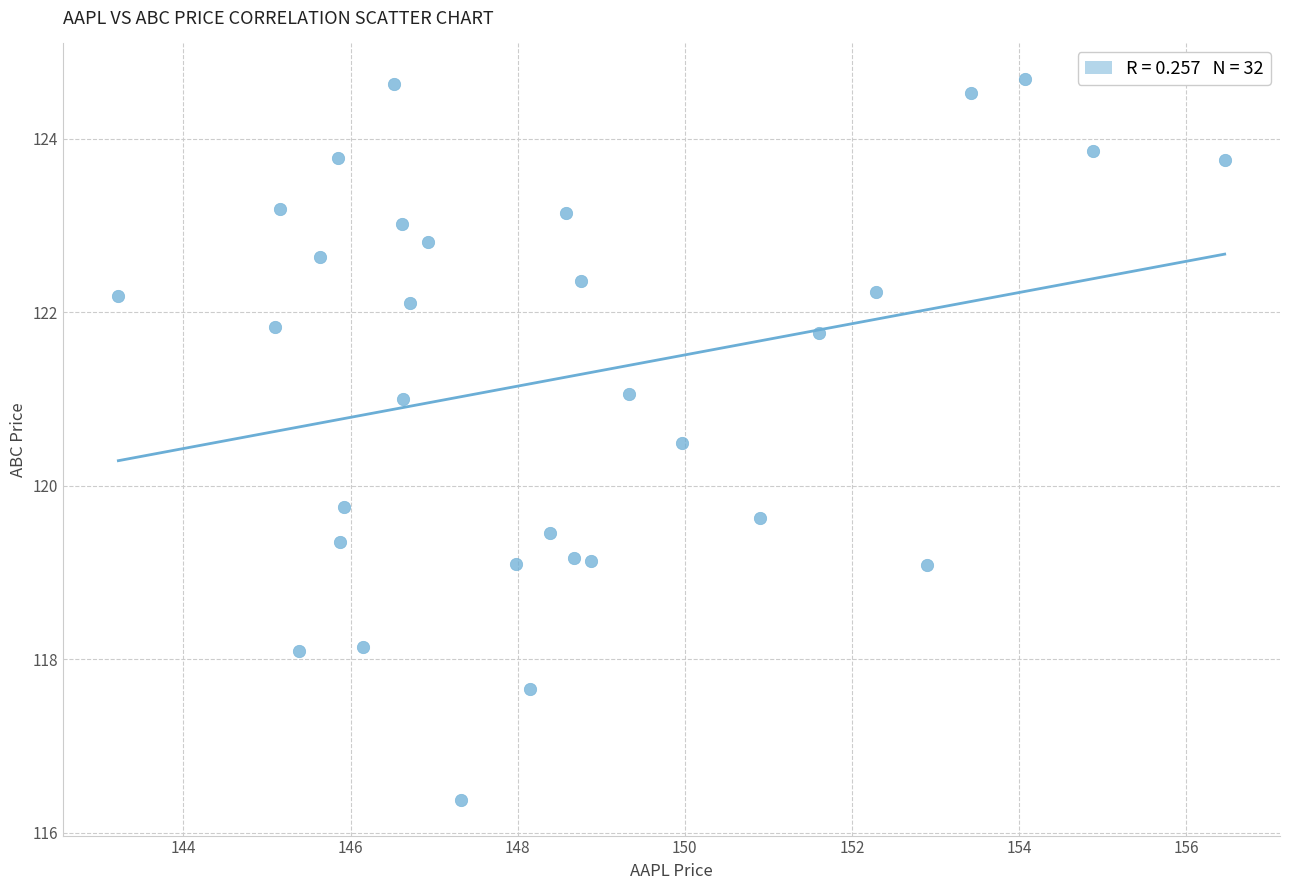

What is the range of X values (max minus min)?

13.2